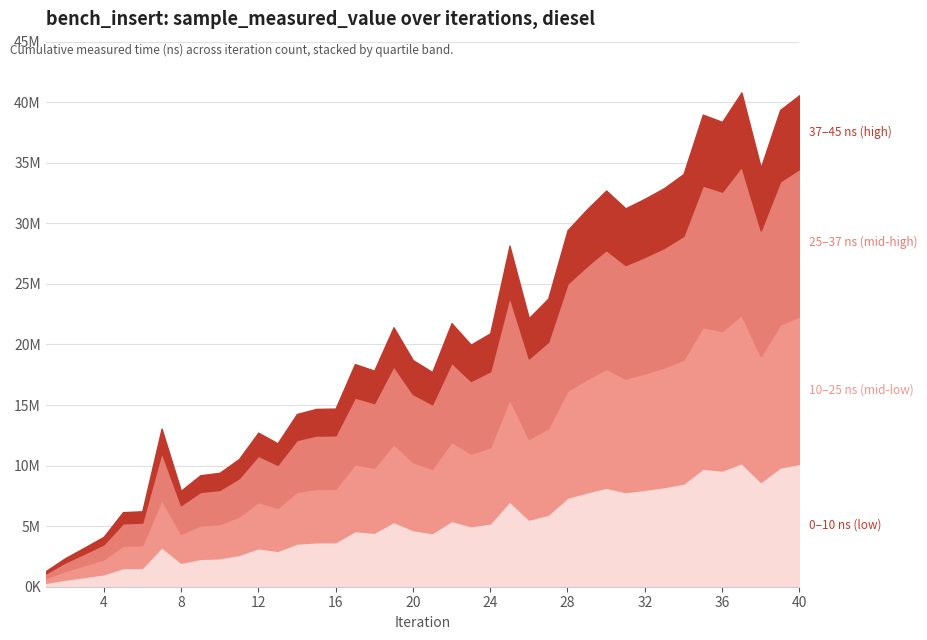

Reading left to right, list all the values displayed in this chart.

1=1279814	2=2347981	3=3222908	4=4117531	5=6156541	6=6228613	7=13054687	8=7922044	9=9201459	10=9405279	11=10538758	12=12719826	13=11842079	14=14262579	15=14680639	16=14708439	17=18381218	18=17840705	19=21421208	20=18711065	21=17723927	22=21758918	23=19984847	24=20921764	25=28158173	26=22173663	27=23786107	28=29430628	29=31147950	30=32708775	31=31240615	32=32033352	33=32912018	34=34073601	35=38976097	36=38376961	37=40807659	38=34600143	39=39366286	40=40587080